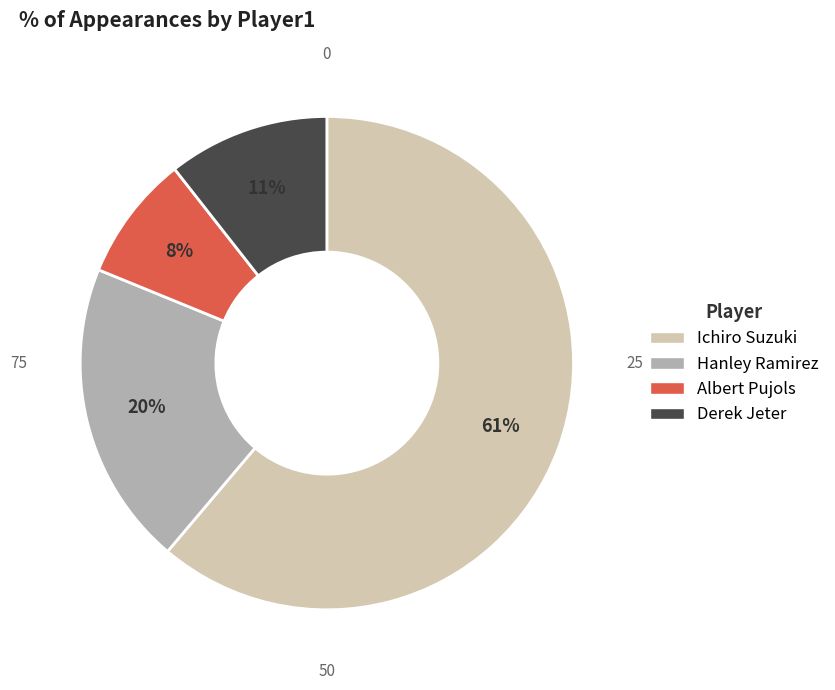

Is the sum of Hanley Ramirez and Albert Pujols greater than half?

No